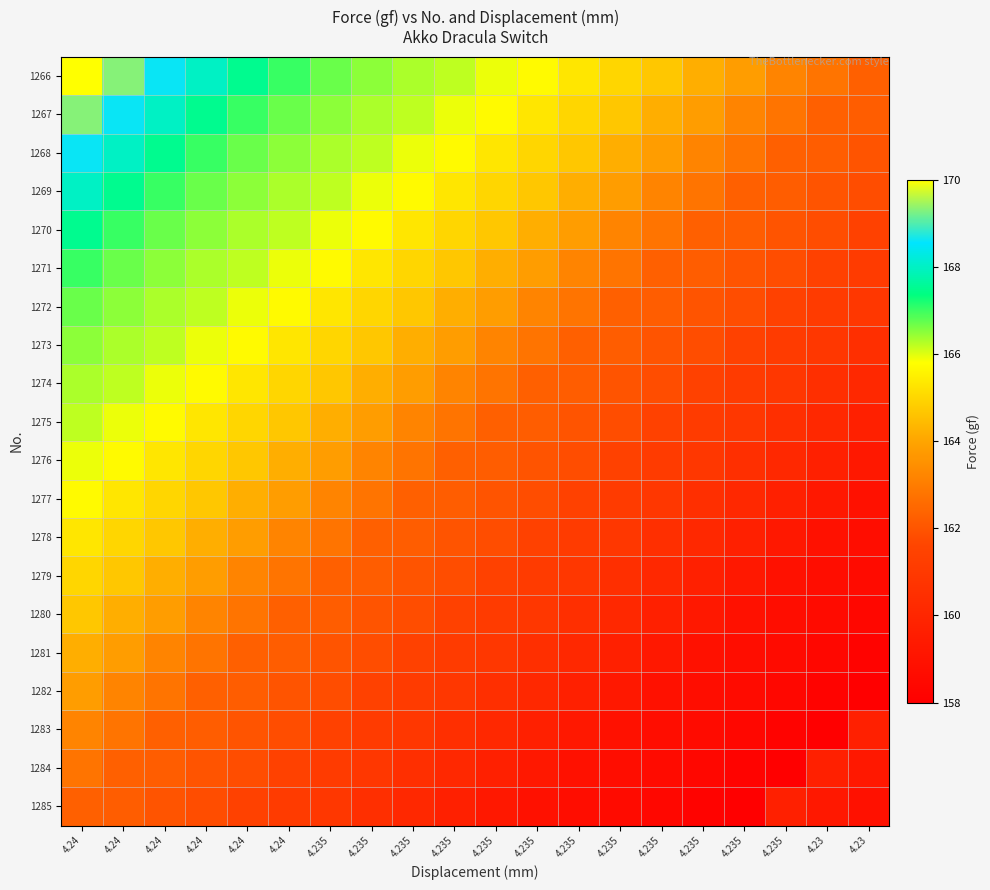

At 4.235, list the series in order from largest to smallest.

1266, 1267, 1268, 1269, 1270, 1271, 1272, 1273, 1274, 1275, 1276, 1277, 1278, 1279, 1280, 1281, 1282, 1283, 1284, 1285